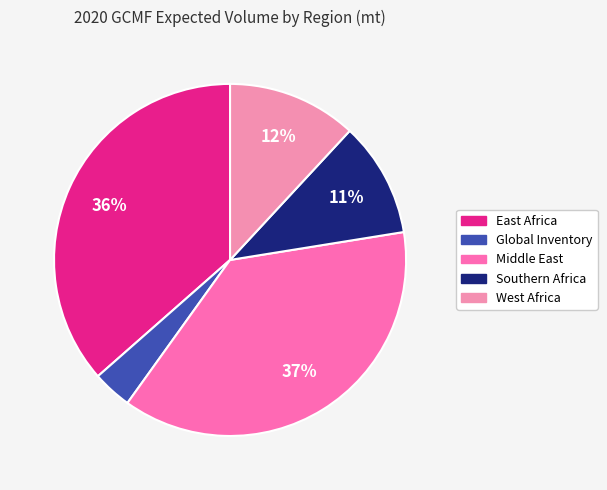

The Southern Africa slice represents 11% of the pie. True or false?

True